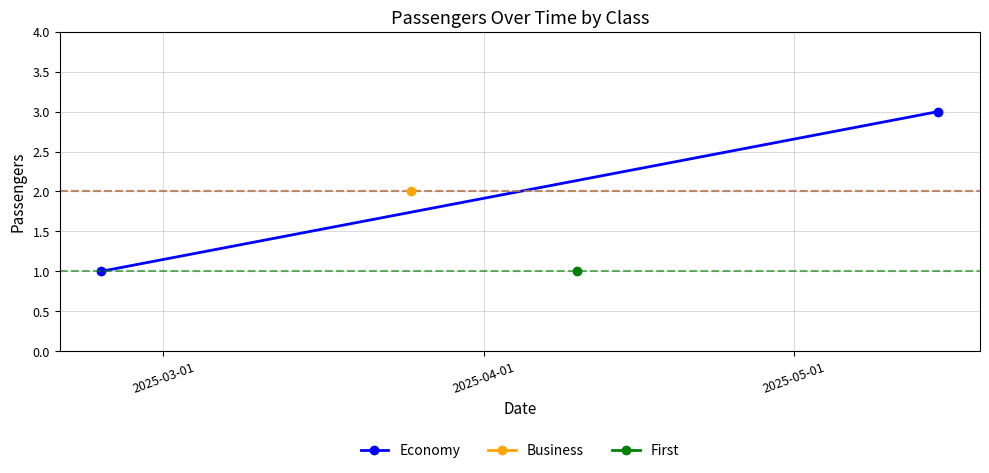

The value at 2025-04-01 is 4. True or false?

False